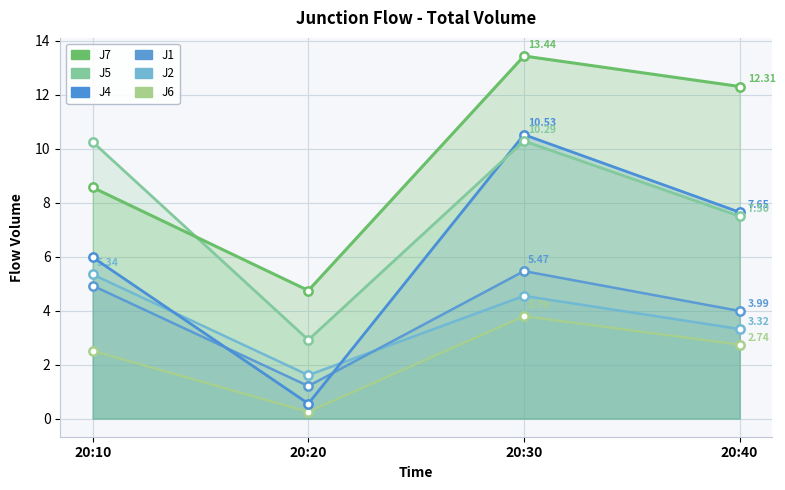

At how many categories does at least one series exceed 2?

4